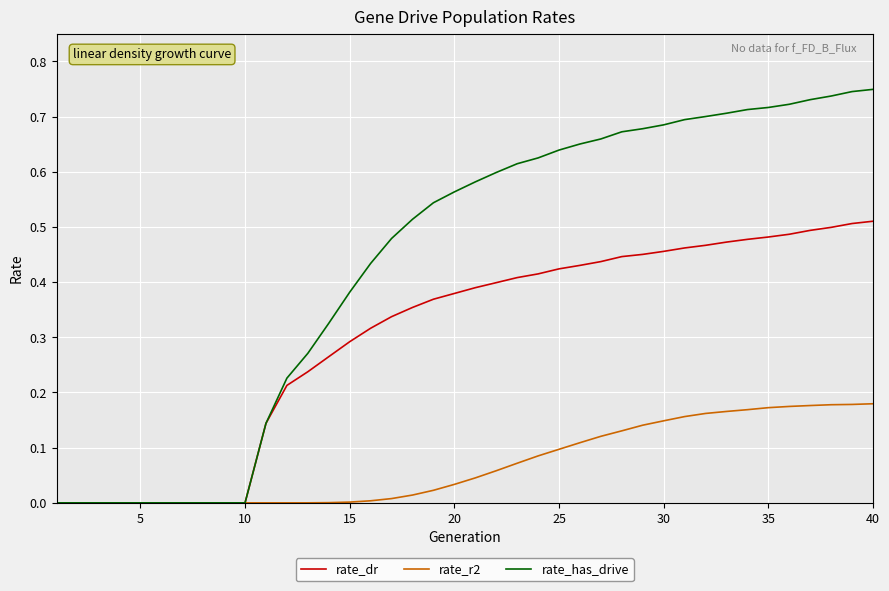

Which series has the largest range (max minus min)?

rate_has_drive